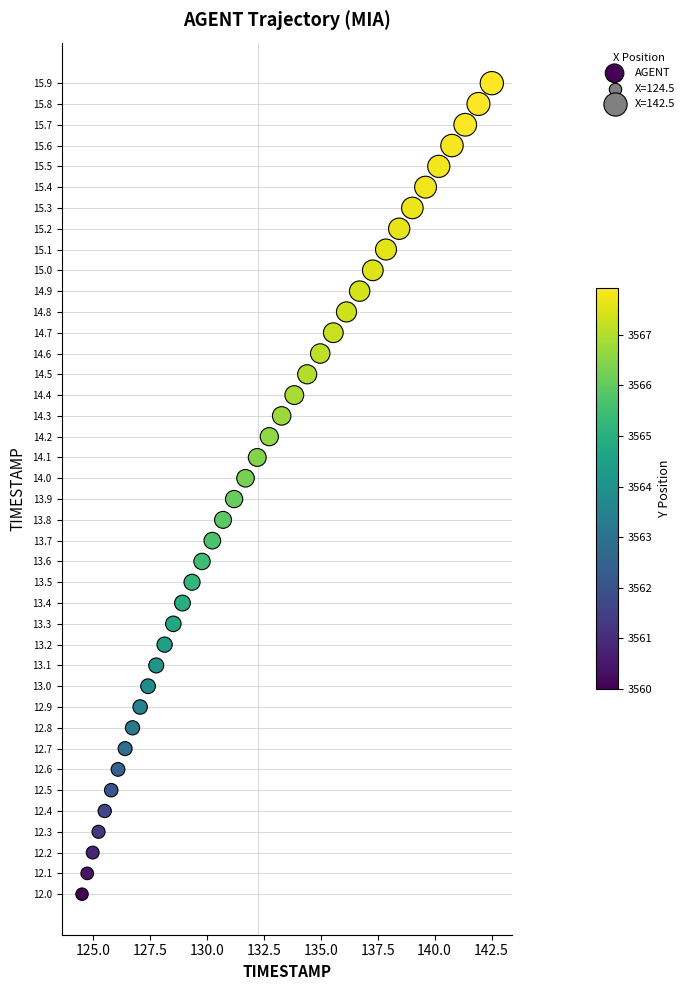

What is the range of X values (max minus min)?

18.0